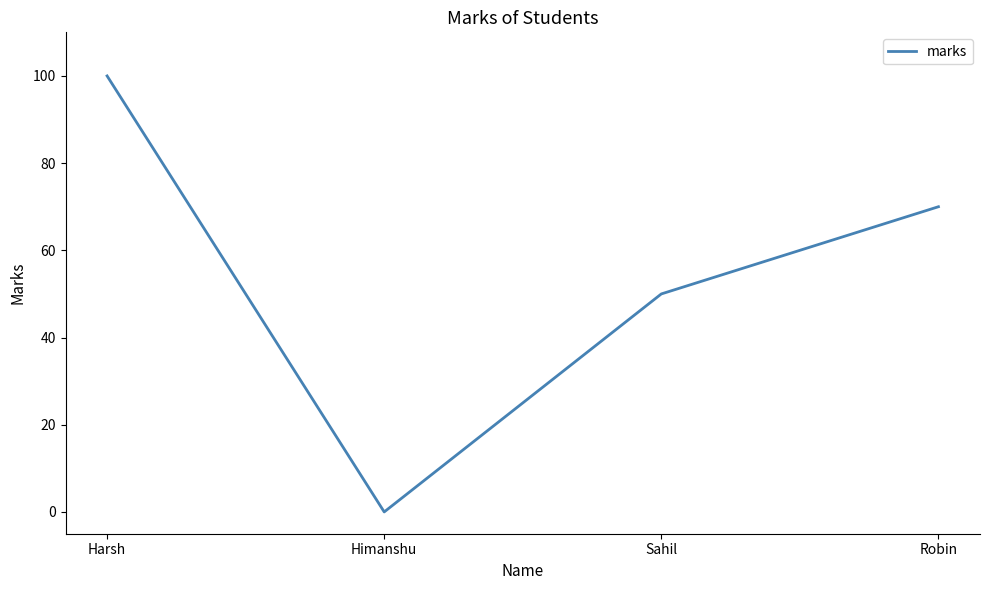

At which label does the data first exceed 70?

Harsh